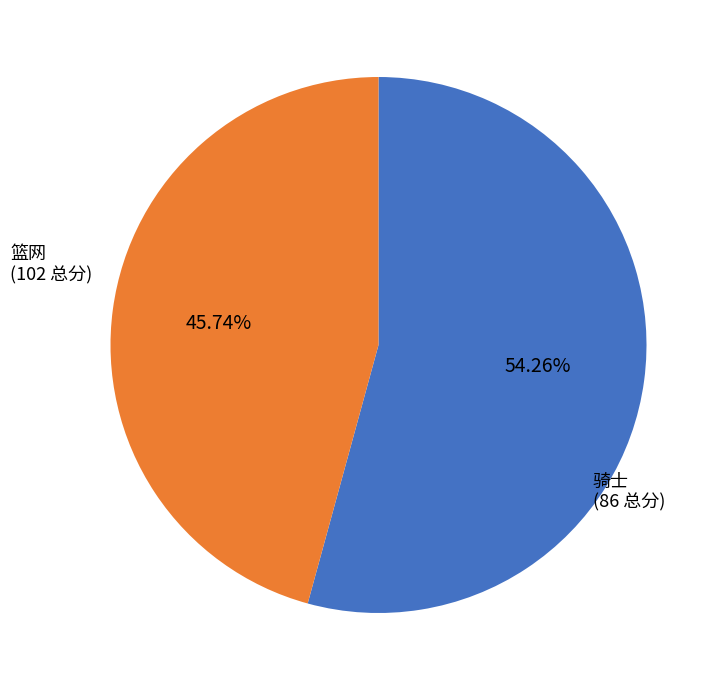

What is the smallest slice in the pie chart?

骑士